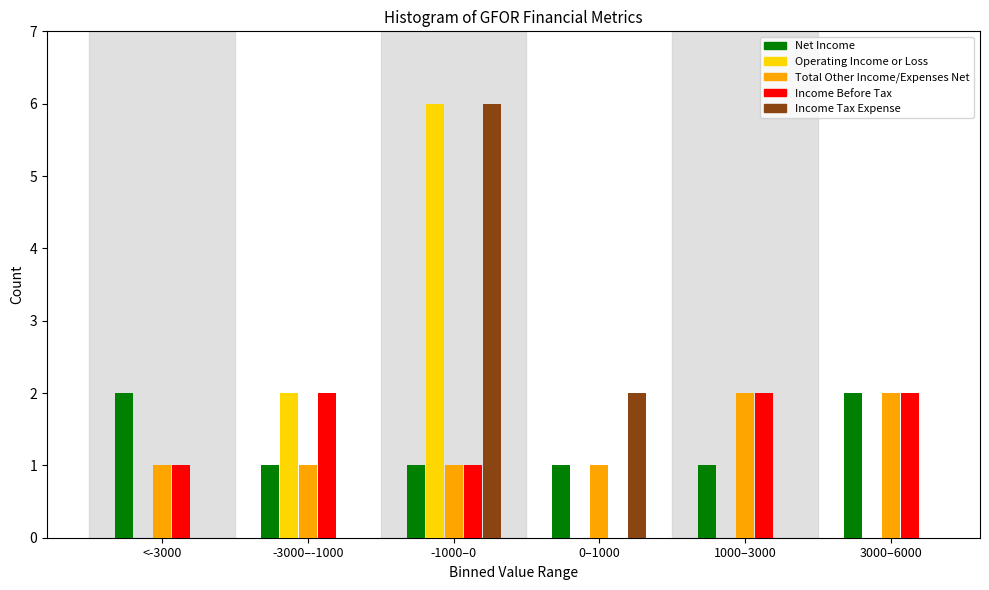

Reading left to right, extract all data points from this chart.

Net Income: <-3000=2	-3000–-1000=1	-1000–0=1	0–1000=1	1000–3000=1	3000–6000=2
Operating Income or Loss: <-3000=0	-3000–-1000=2	-1000–0=6	0–1000=0	1000–3000=0	3000–6000=0
Total Other Income/Expenses Net: <-3000=1	-3000–-1000=1	-1000–0=1	0–1000=1	1000–3000=2	3000–6000=2
Income Before Tax: <-3000=1	-3000–-1000=2	-1000–0=1	0–1000=0	1000–3000=2	3000–6000=2
Income Tax Expense: <-3000=0	-3000–-1000=0	-1000–0=6	0–1000=2	1000–3000=0	3000–6000=0